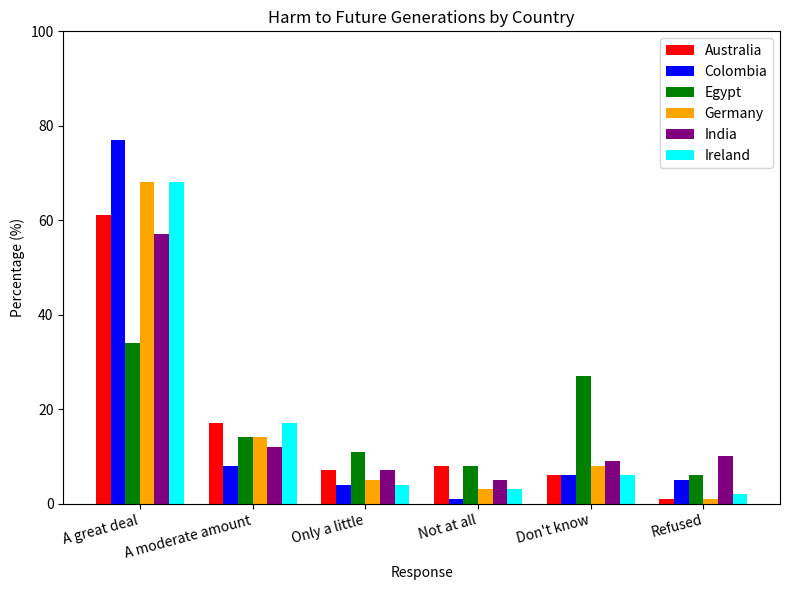

What is the label of the 6th bar from the left?

Refused